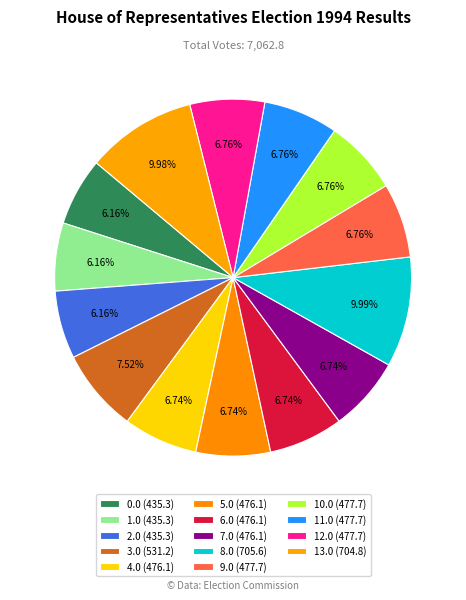

Do 2.0 and 9.0 together represent more than half of the pie?

No